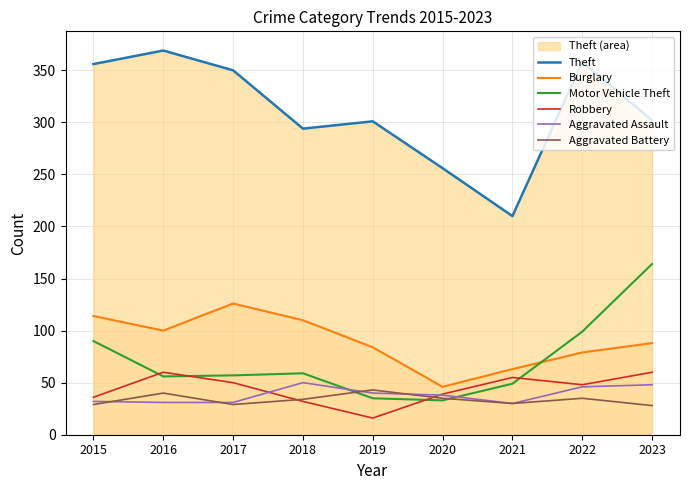

How many lines are shown in the chart?

6